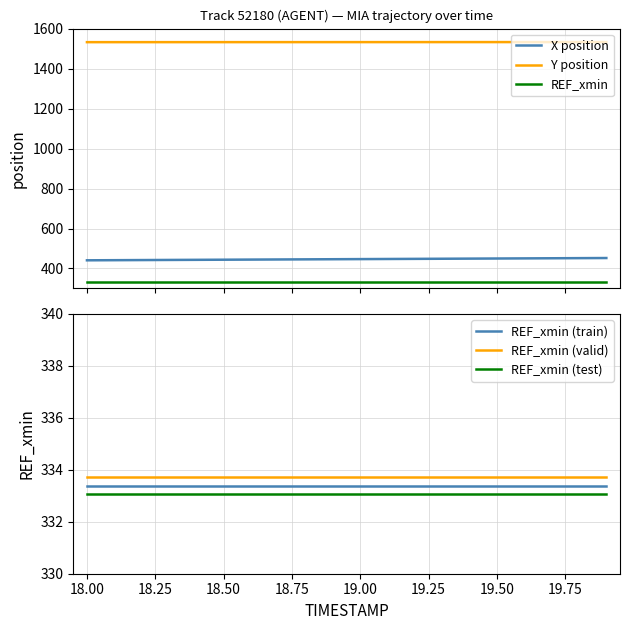

What is the sum of all REF_xmin (valid) values?

6674.5